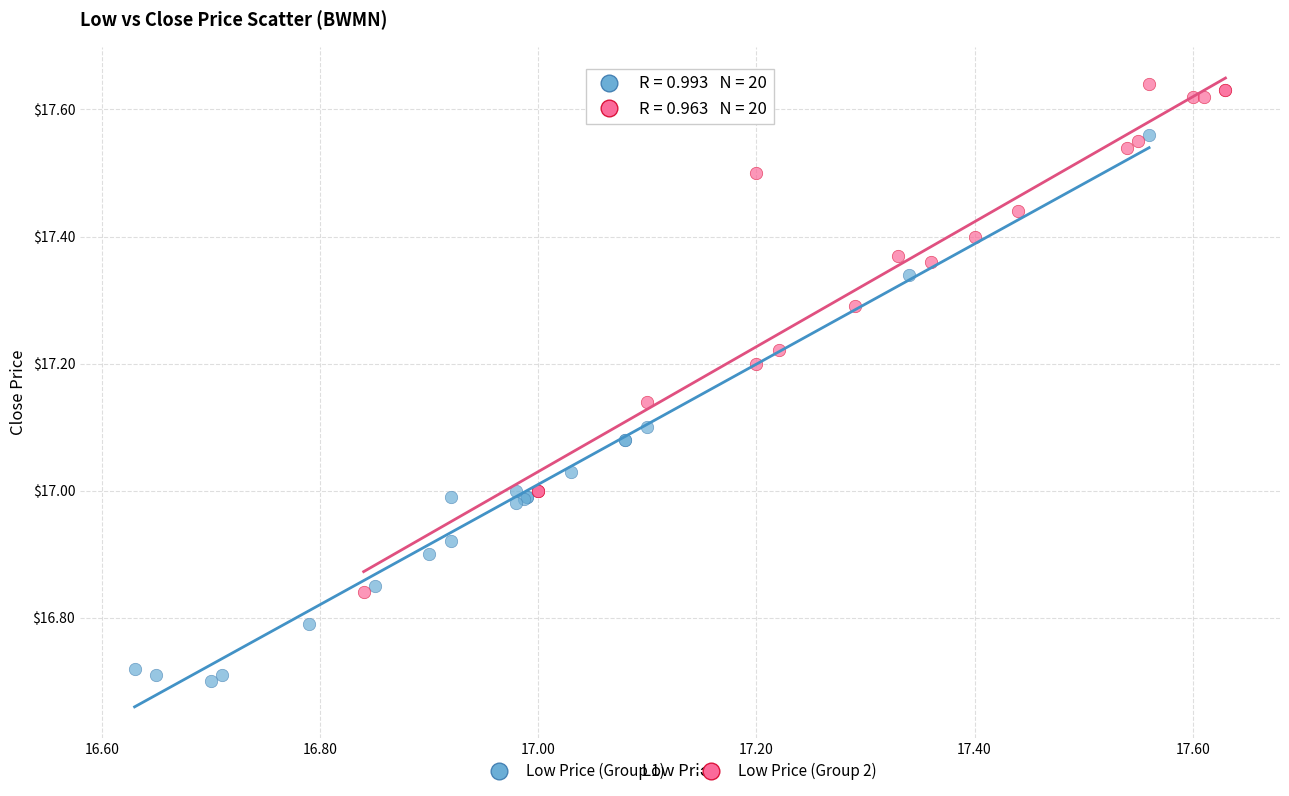

Which series has the widest spread of Y values?

Low Price (Group 1)